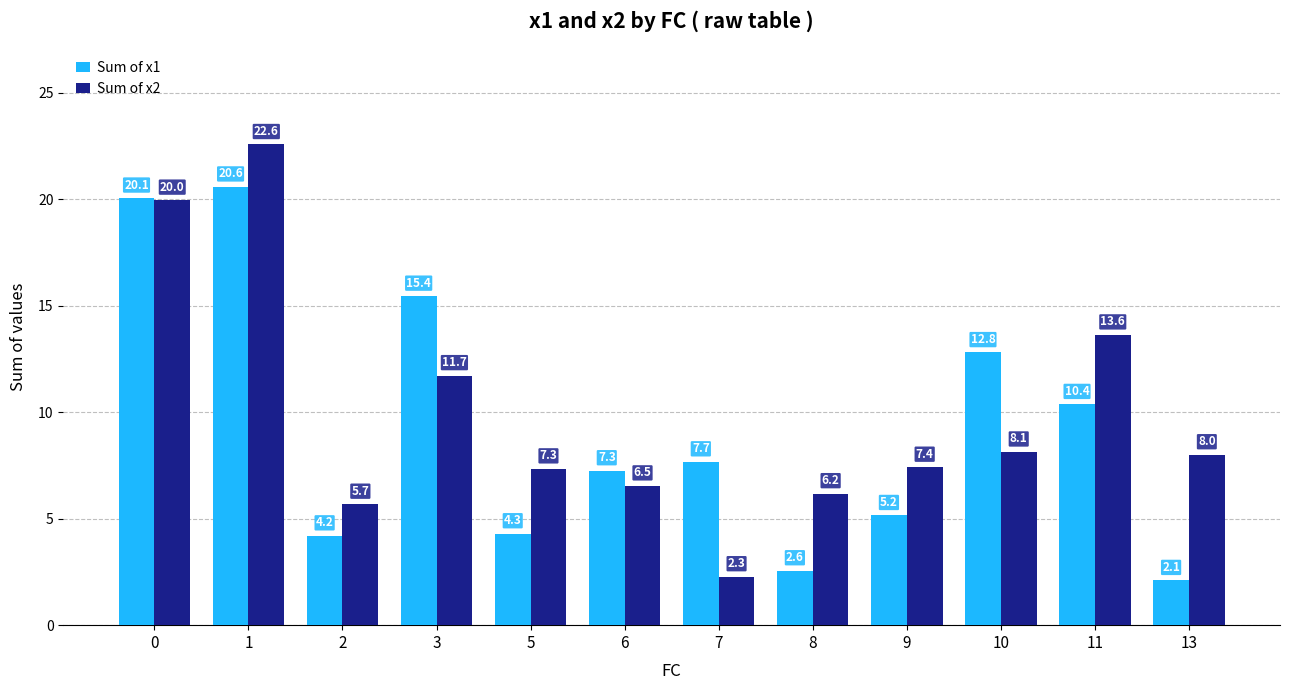

Reading right to left, list all the values displayed in this chart.

Sum of x1: 2.1	10.4	12.8	5.2	2.6	7.7	7.3	4.3	15.4	4.2	20.6	20.1
Sum of x2: 8.0	13.6	8.1	7.4	6.2	2.3	6.5	7.3	11.7	5.7	22.6	20.0